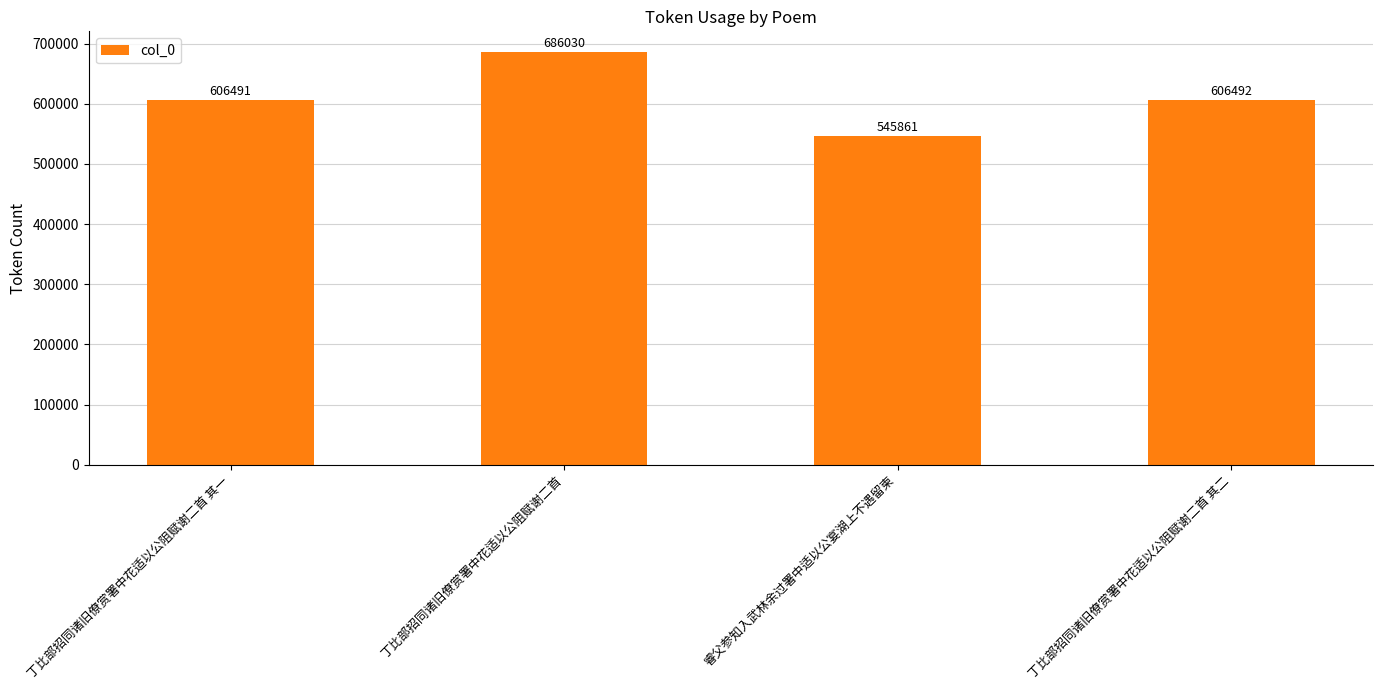

What is the difference between the values at 丁比部招同诸旧僚赏署中花适以公阻赋谢二首 and 睿父参知入武林余过署中适以公宴湖上不遇留柬?

140169